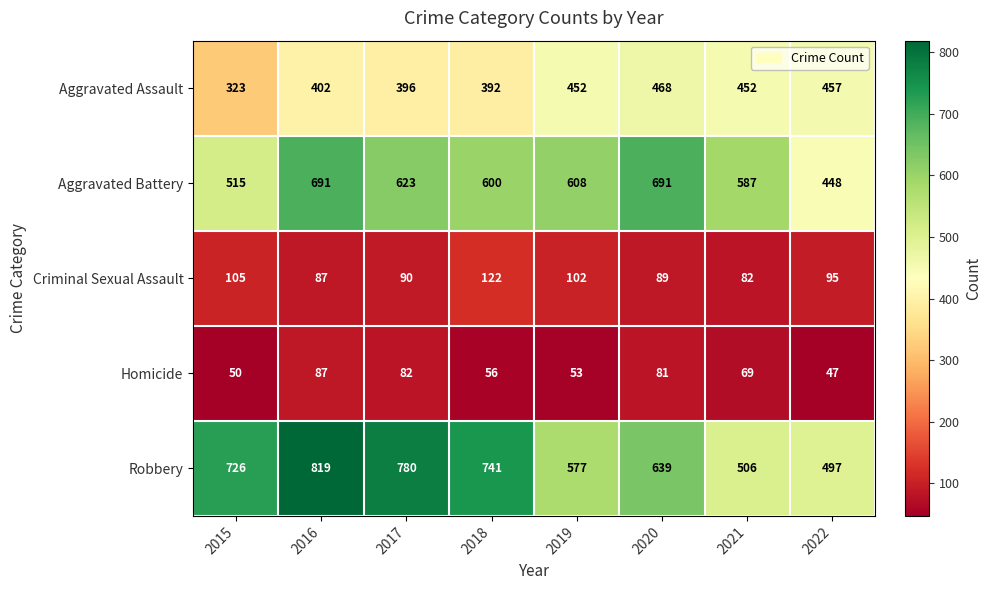

Where is Homicide nearest to the value 67?

2021